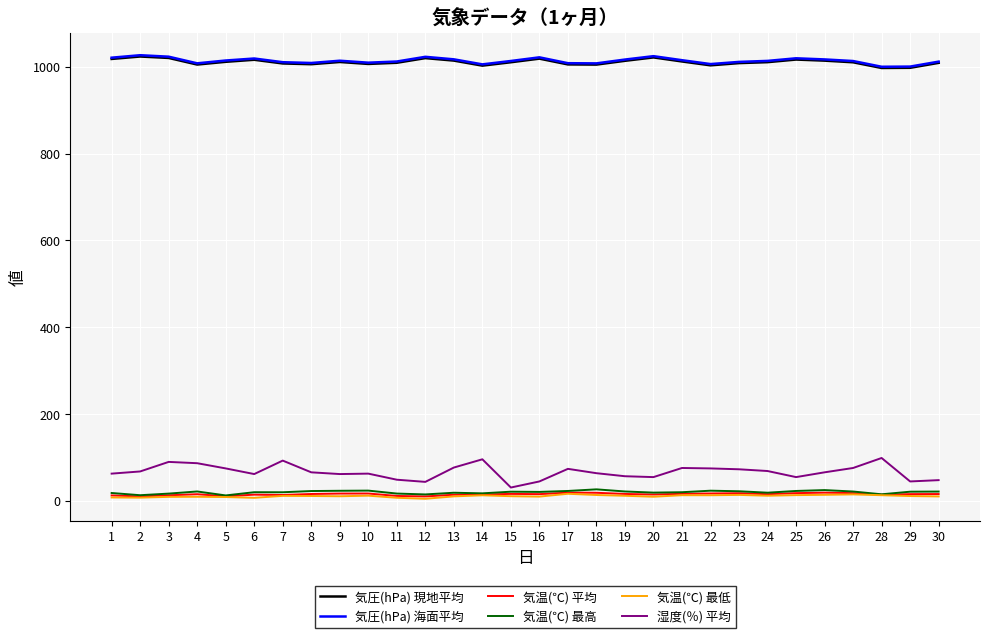

The value of 気圧(hPa) 現地平均 at 4 is 1732.6. True or false?

False